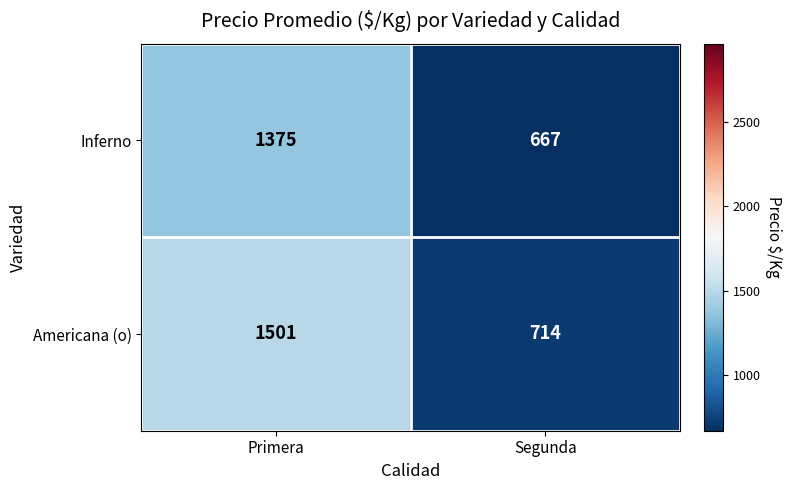

Rank the series by their maximum value, from highest to lowest.

Americana (o), Inferno